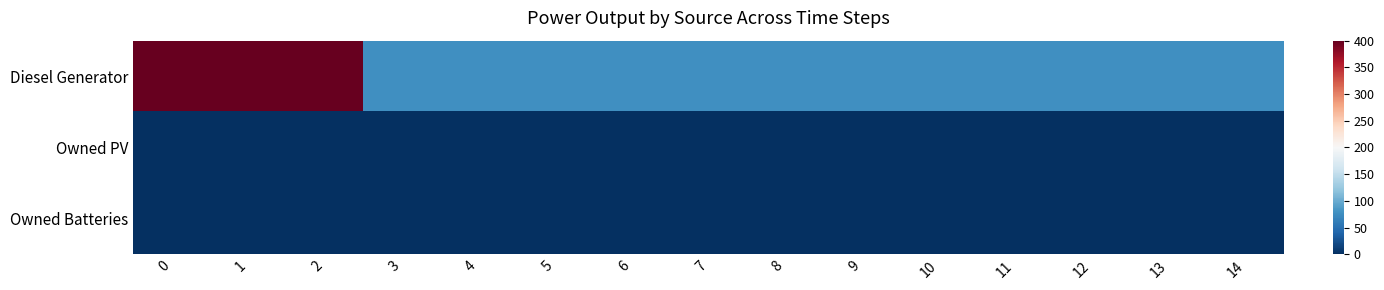

Reading right to left, transcribe all the data shown in this chart.

Diesel Generator: 14=77	13=77	12=77	11=77	10=77	9=77	8=77	7=77	6=77	5=77	4=77	3=77	2=400	1=400	0=400
Owned PV: 14=0	13=0	12=0	11=0	10=0	9=0	8=0	7=0	6=0	5=0	4=0	3=0	2=0	1=0	0=0
Owned Batteries: 14=0	13=0	12=0	11=0	10=0	9=0	8=0	7=0	6=0	5=0	4=0	3=0	2=0	1=0	0=0